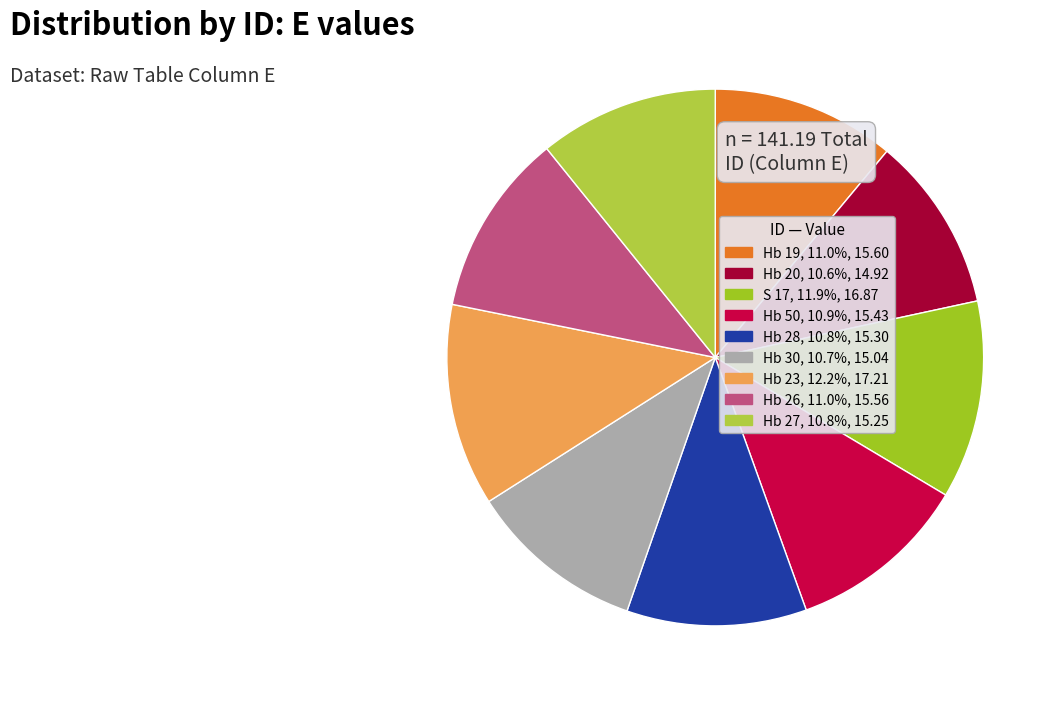

What percentage do Hb 19 and Hb 23 together represent?

23.2%